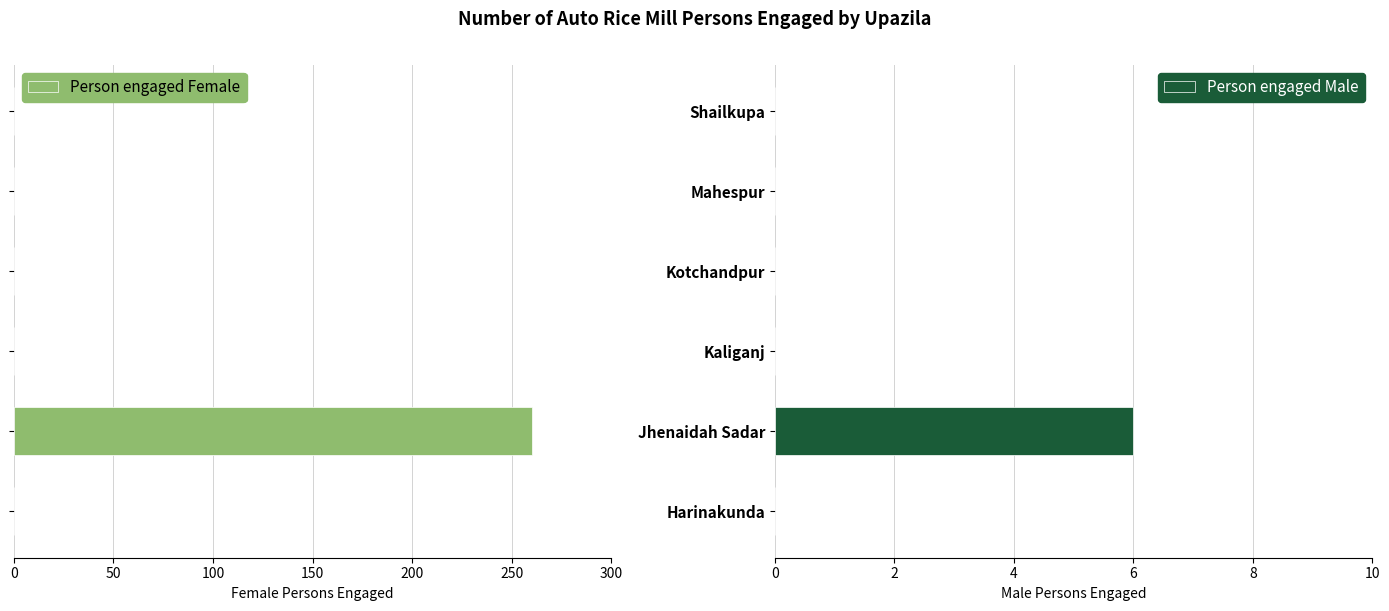

What is the sum of all Person engaged Male values?

6